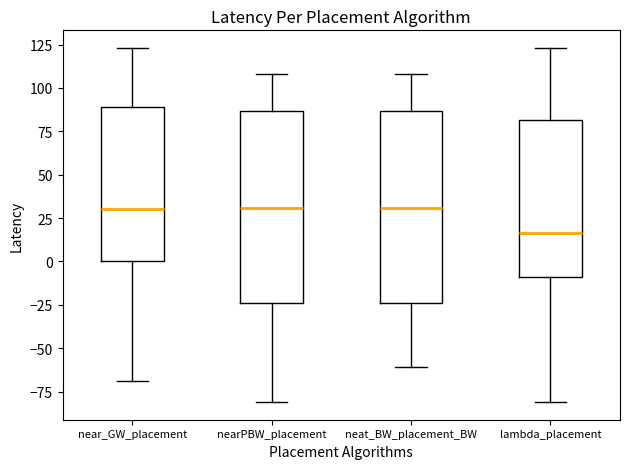

Where does the median line of the box for lambda_placement sit on the y-axis? The values are not printed on the chart, so give them approximately, as read against the axis.

15